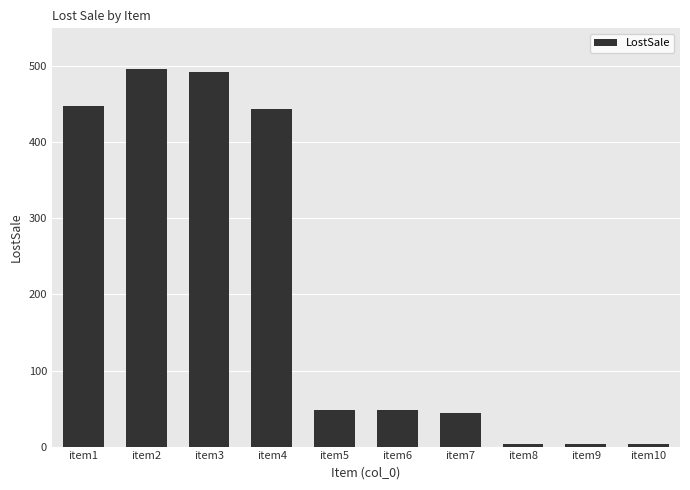

The value at item7 is 68. True or false?

False